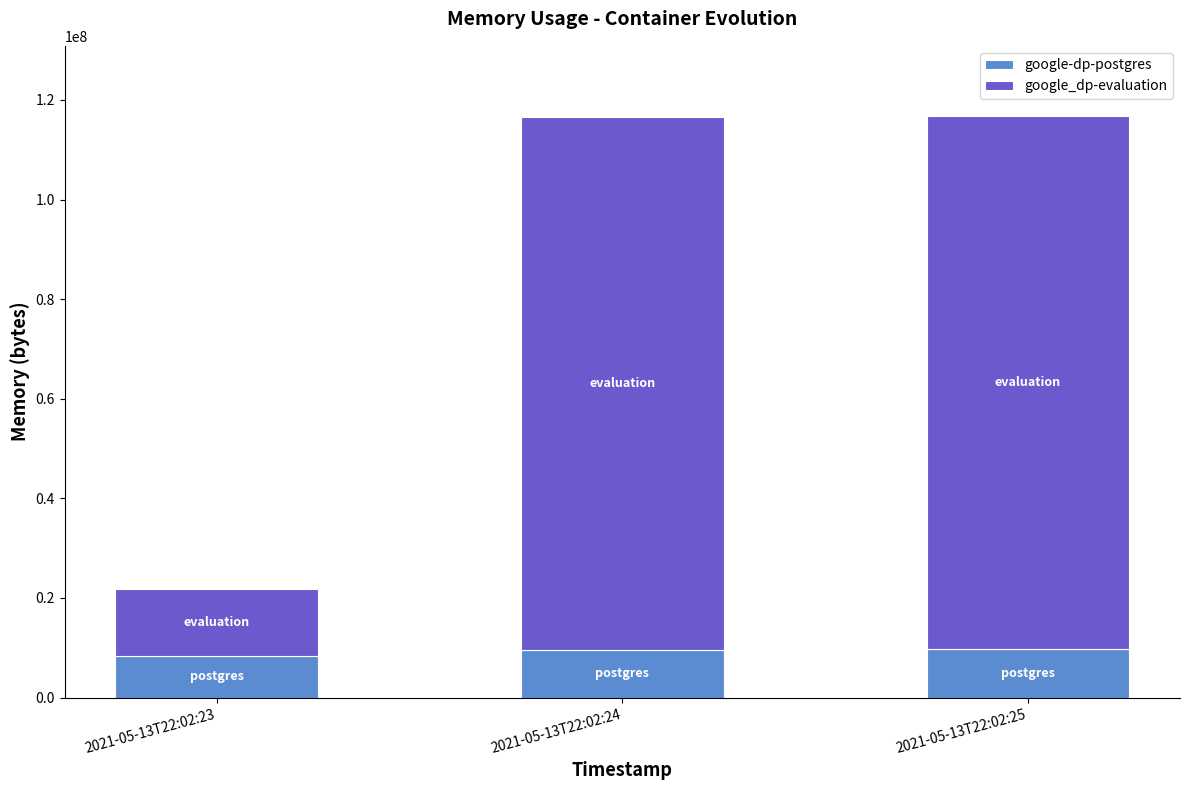

The value of google-dp-postgres at 2021-05-13T22:02:23 is 8388608. True or false?

True